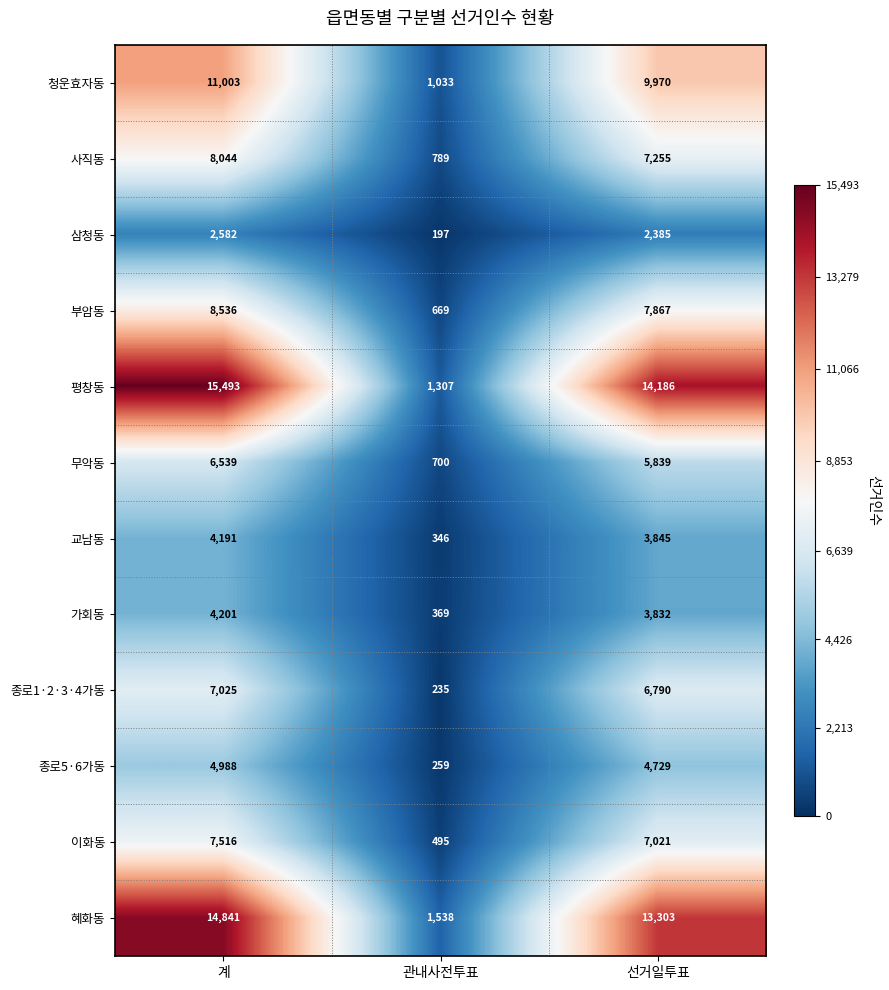

Rank the series at 선거일투표 from highest to lowest value.

평창동, 혜화동, 청운효자동, 부암동, 사직동, 이화동, 종로1·2·3·4가동, 무악동, 종로5·6가동, 교남동, 가회동, 삼청동